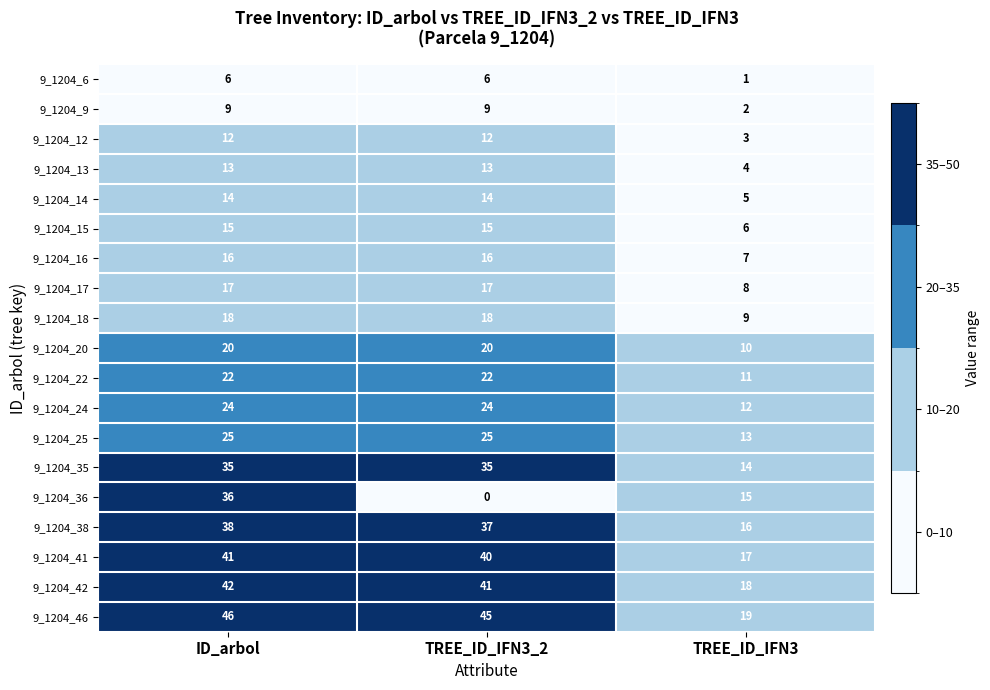

The value of 9_1204_17 at TREE_ID_IFN3_2 is 23. True or false?

False